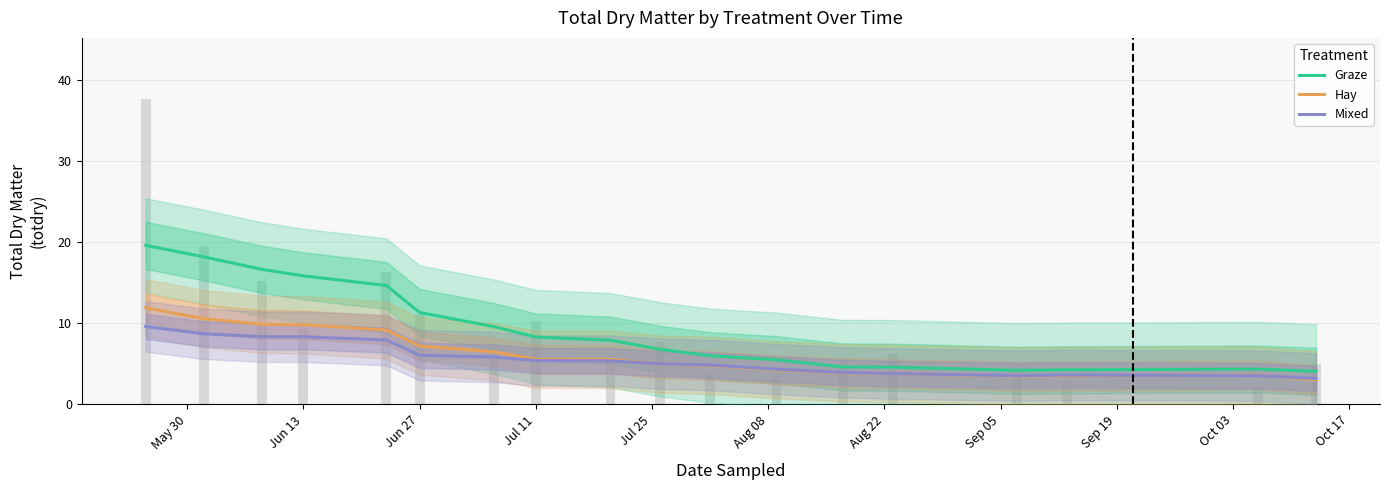

What is the average value of the Hay series?

6.2